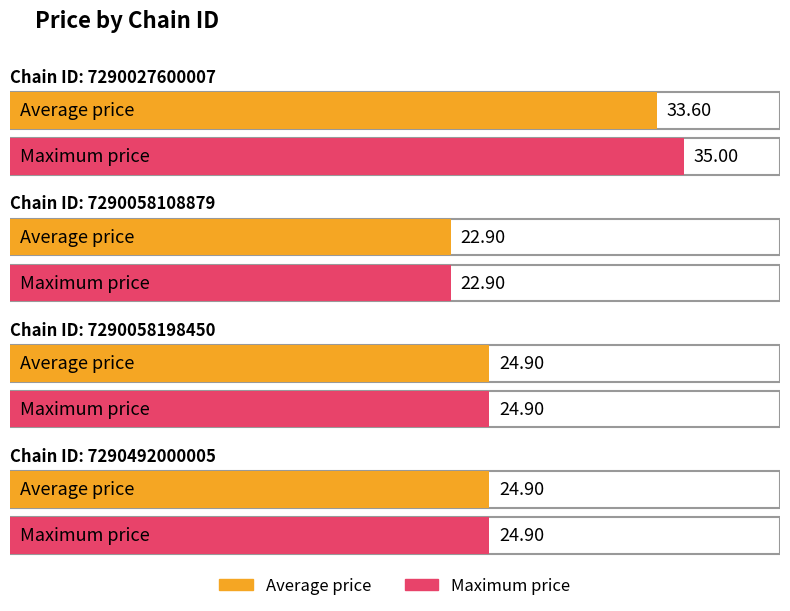

At which label does avg_price reach its minimum?

7290058108879